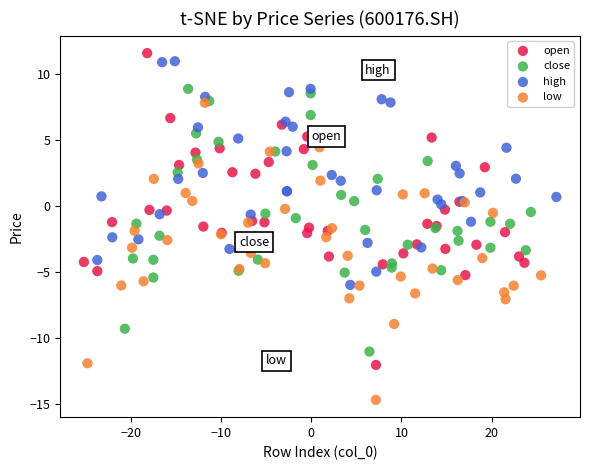

Which series contains the lowest Y value?

low